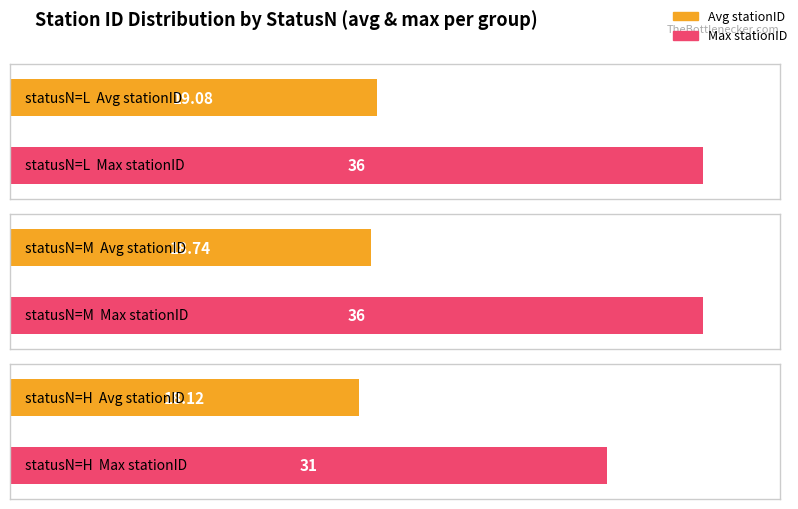

Reading right to left, extract all data points from this chart.

avg_stationID: H=18.1	M=18.7	L=19.1
max_stationID: H=31.0	M=36.0	L=36.0